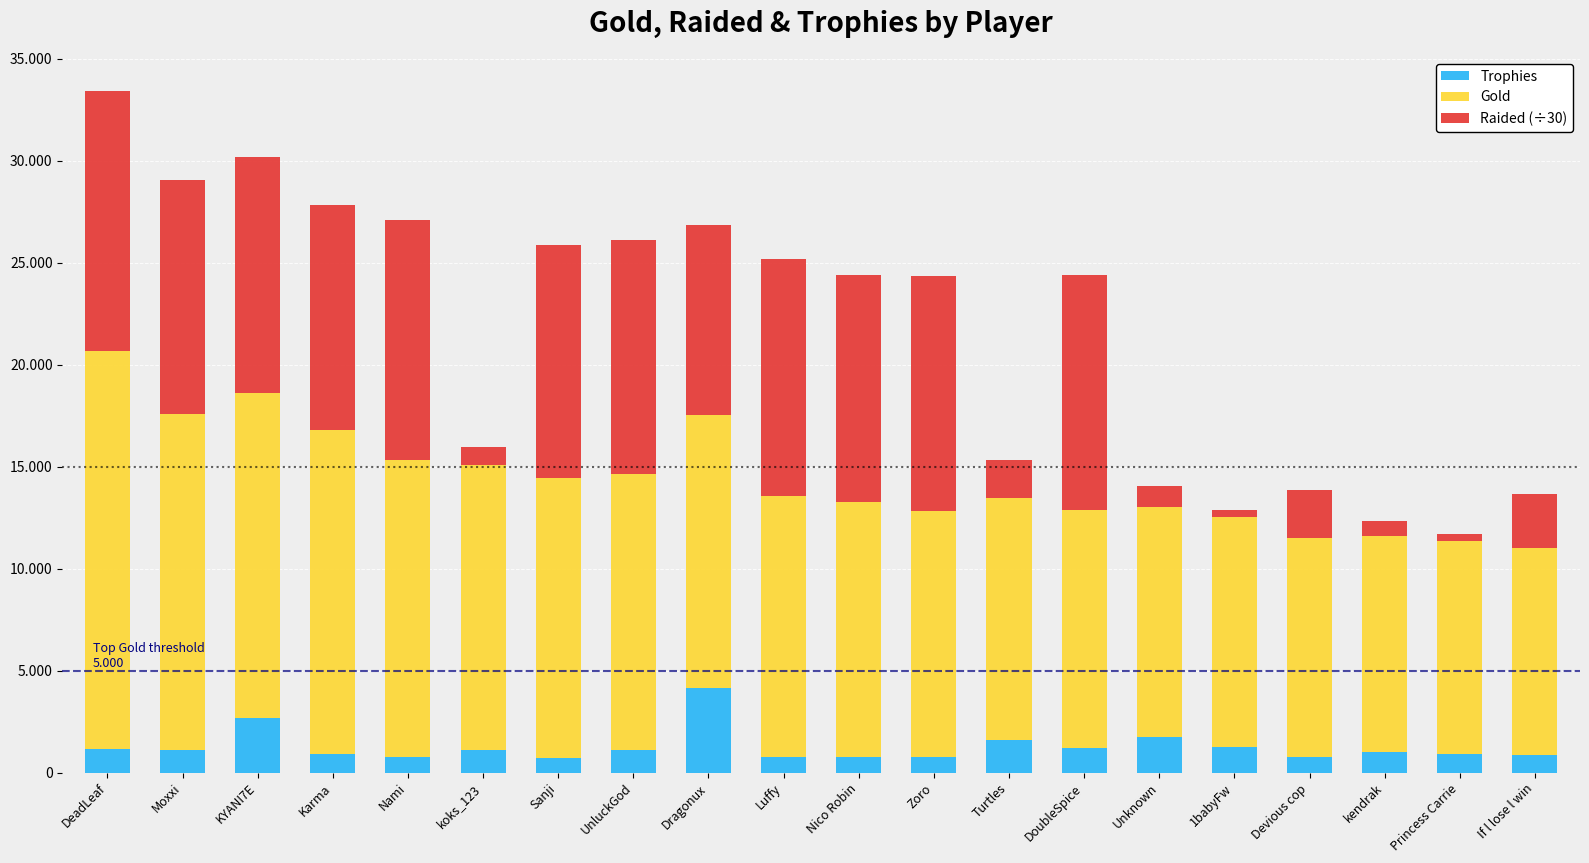

Rank the categories by Raided (÷30) value from lowest to highest.

Princess Carrie, 1babyFw, kendrak, koks_123, Unknown, Turtles, Devious cop, If l lose l win, Dragonux, Karma, Nico Robin, Sanji, Moxxi, UnluckGod, DoubleSpice, Zoro, KYANI7E, Luffy, Nami, DeadLeaf